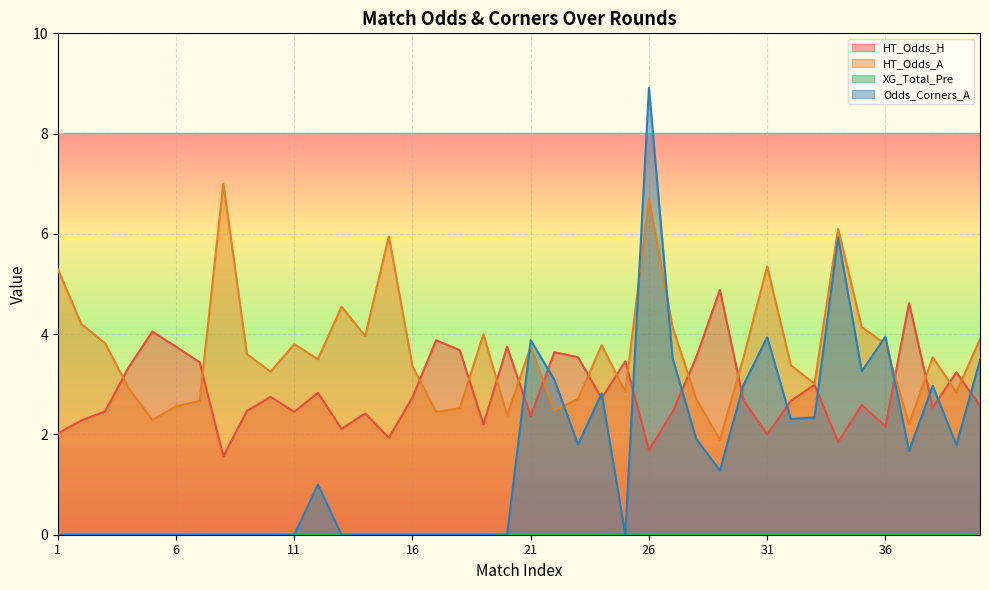

The value of HT_Odds_A at 11 is 5.0. True or false?

False